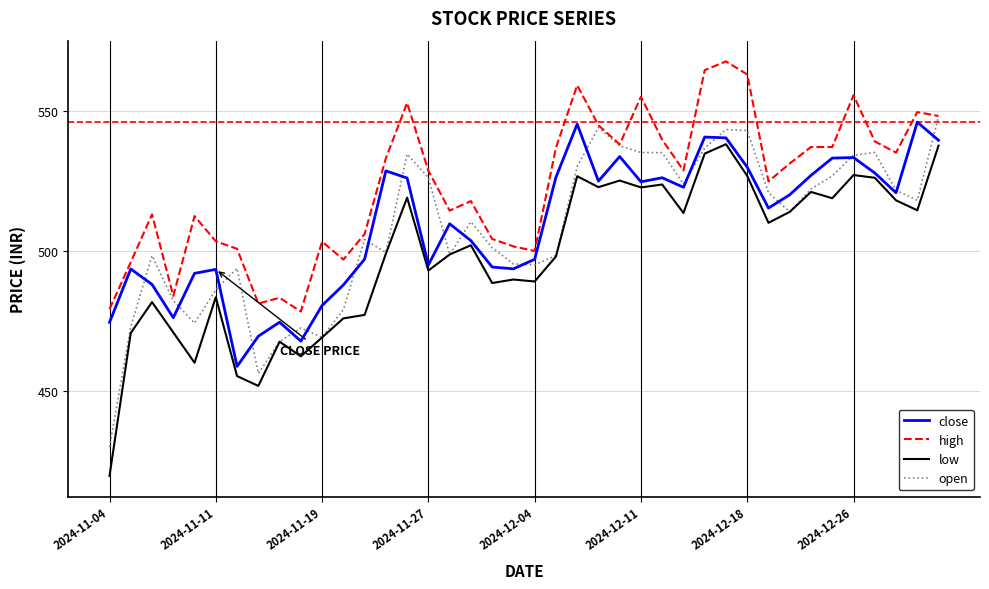

Which series has the largest total across all categories?

high